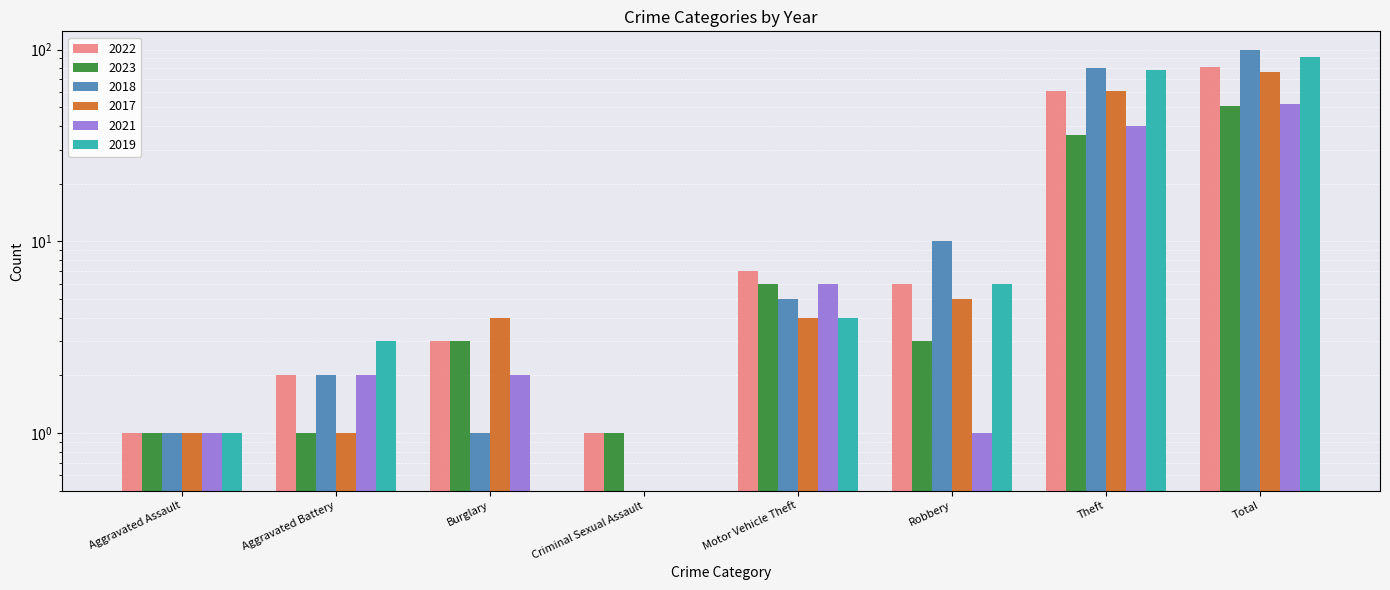

Which series has the largest range (max minus min)?

2018